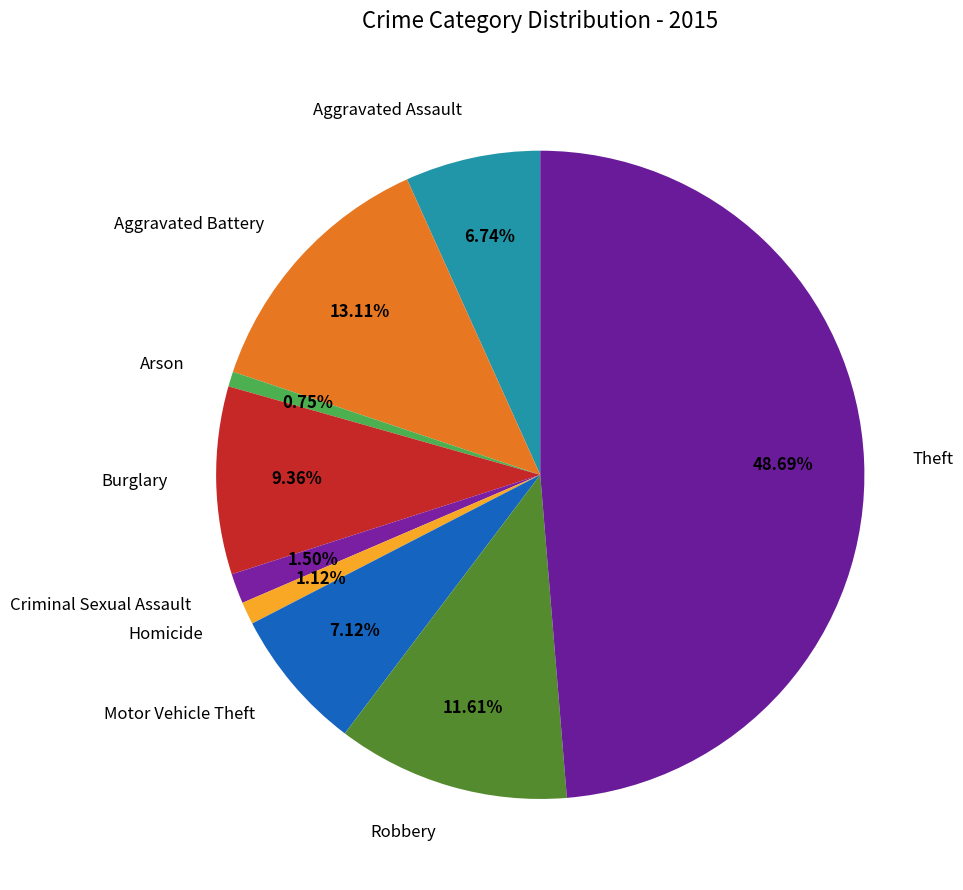

Which has a higher value, Burglary or Motor Vehicle Theft?

Burglary